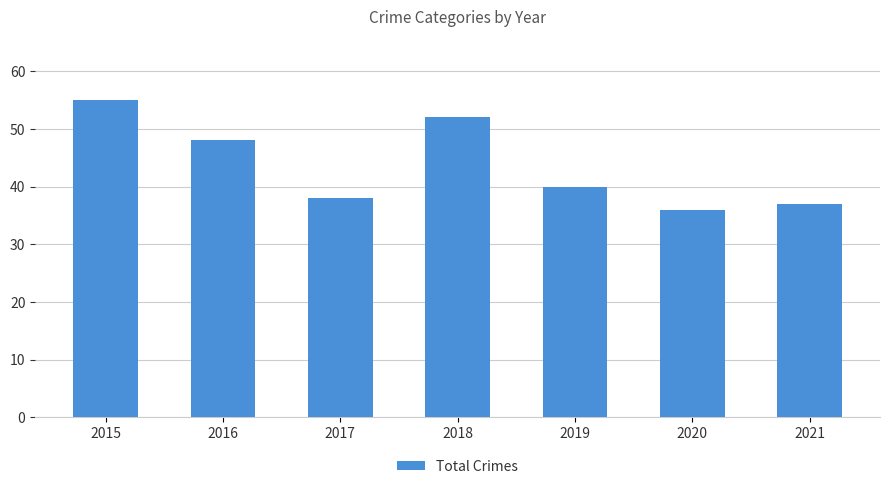

Where is the data nearest to the value 45?

2016